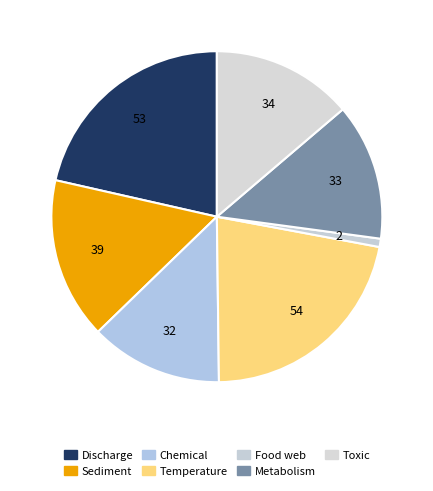

How many segments does this pie chart have?

7